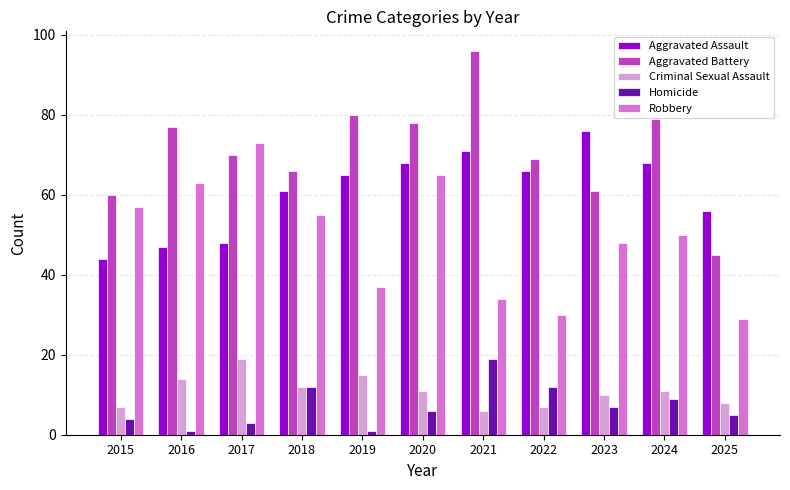

What is the spread (max minus min) of values at 2017?

70